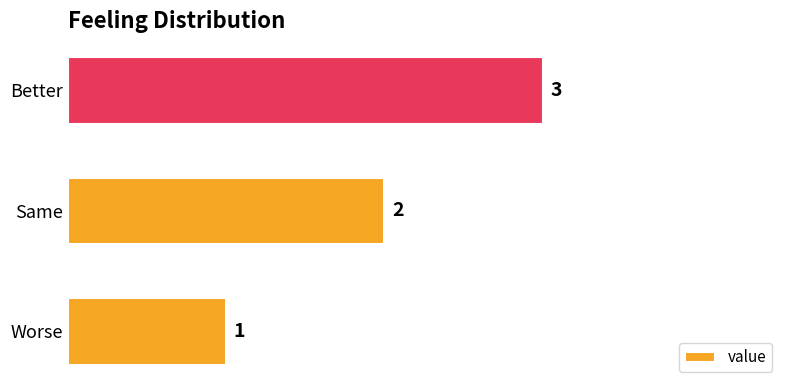

What is the change in value from Worse to Same?

+1